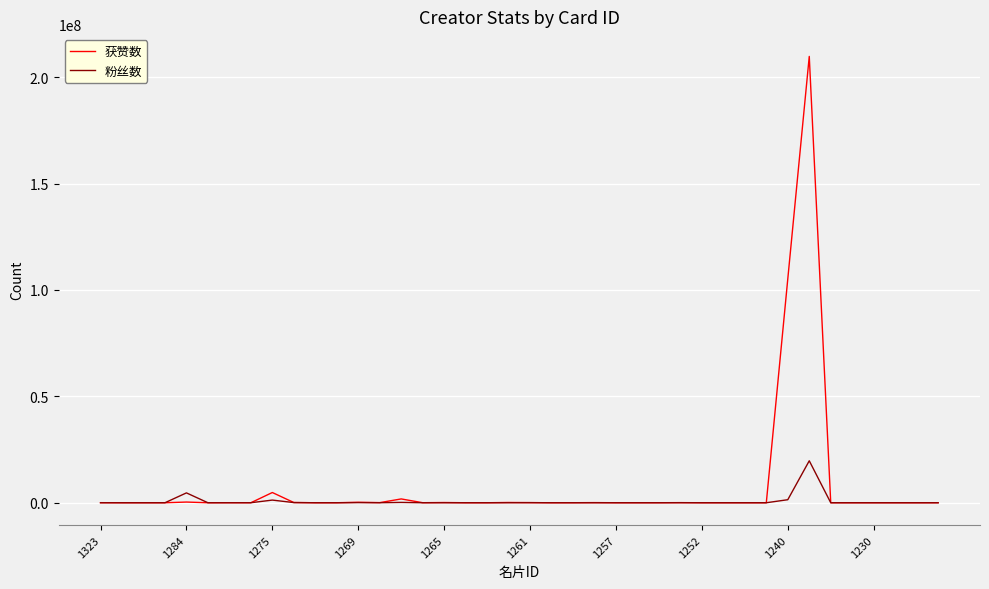

Which series has the largest range (max minus min)?

获赞数